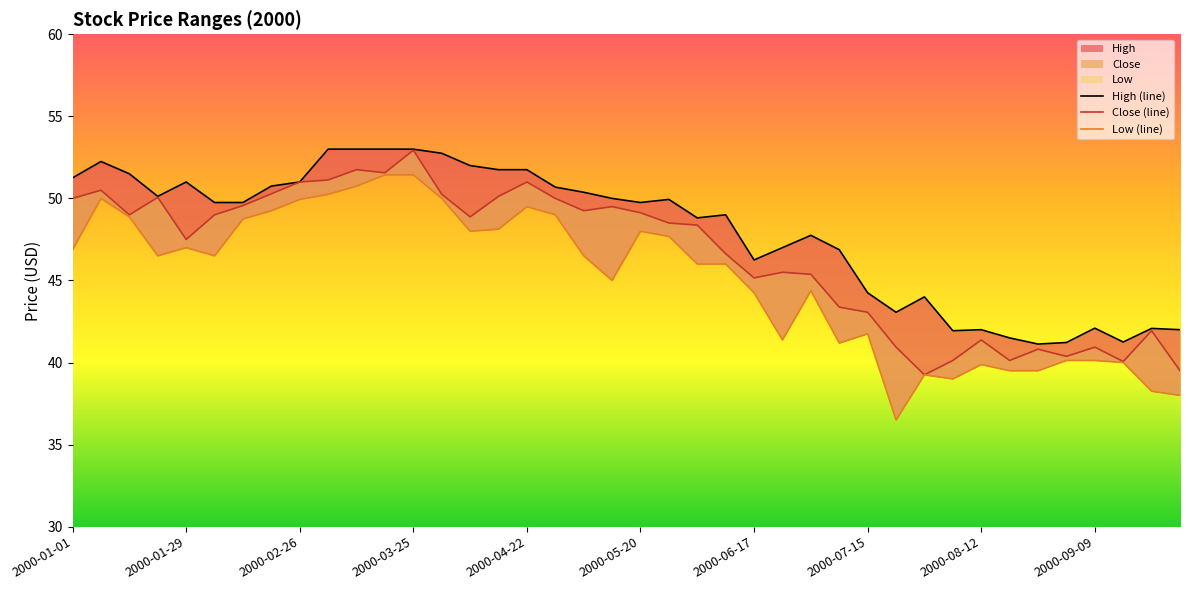

What is the total value across all series at 37?

121.3